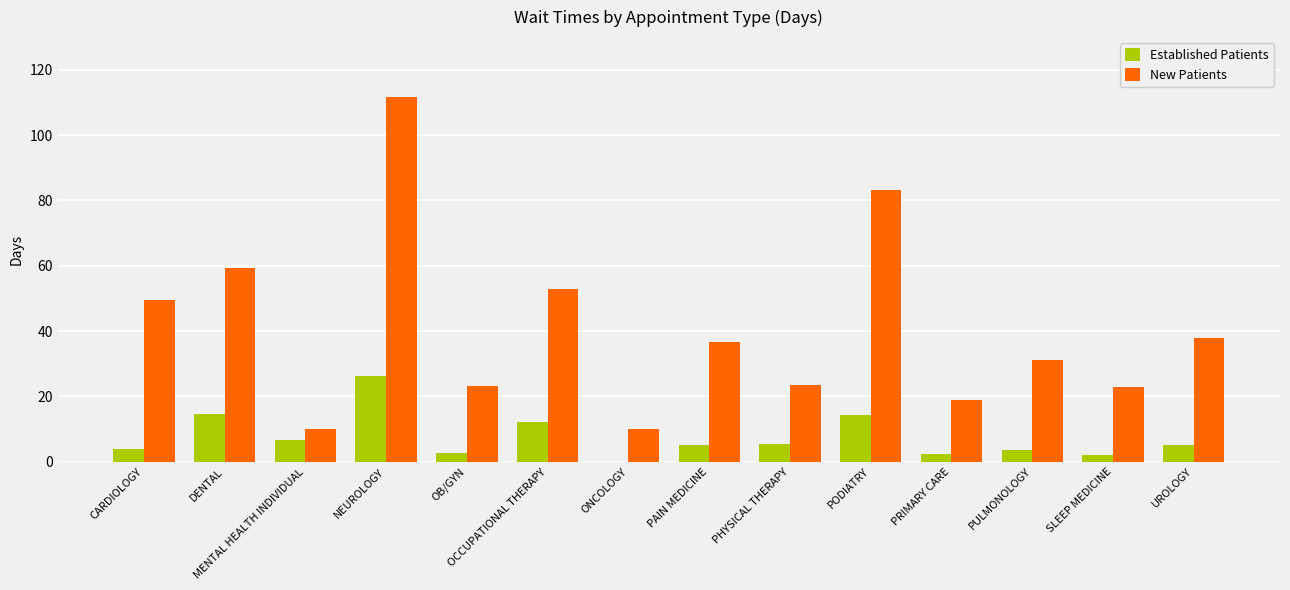

Which series changed the most between CARDIOLOGY and PULMONOLOGY?

New Patients